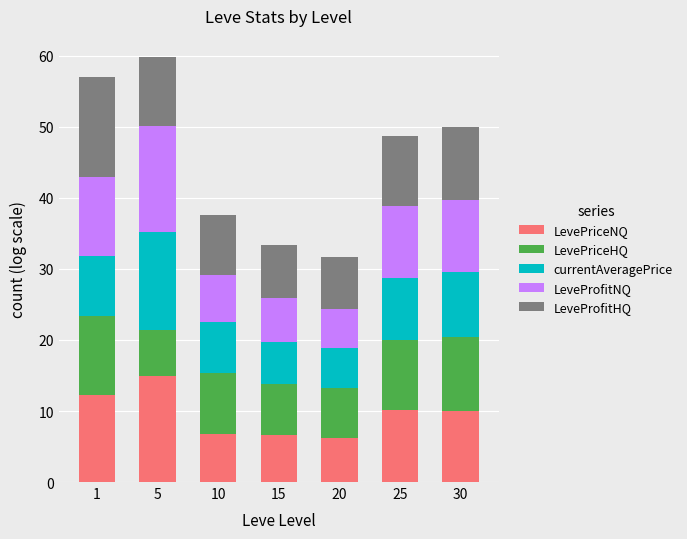

What are all the series names shown in the legend?

LevePriceNQ, LevePriceHQ, currentAveragePrice, LeveProfitNQ, LeveProfitHQ